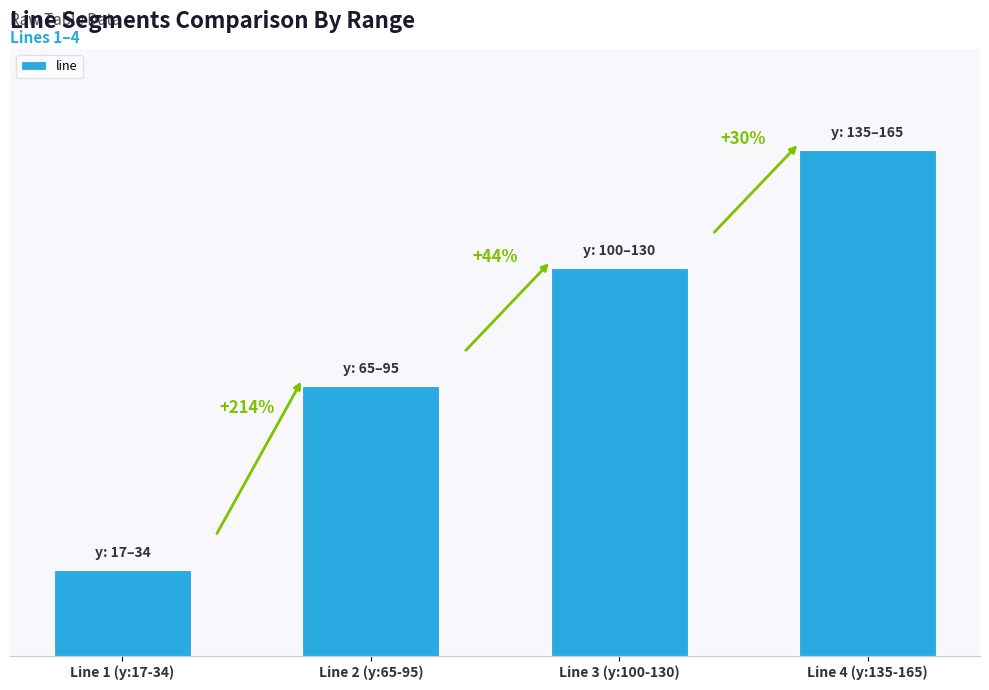

At which label does the data first exceed 115?

Line 4 (y:135-165)